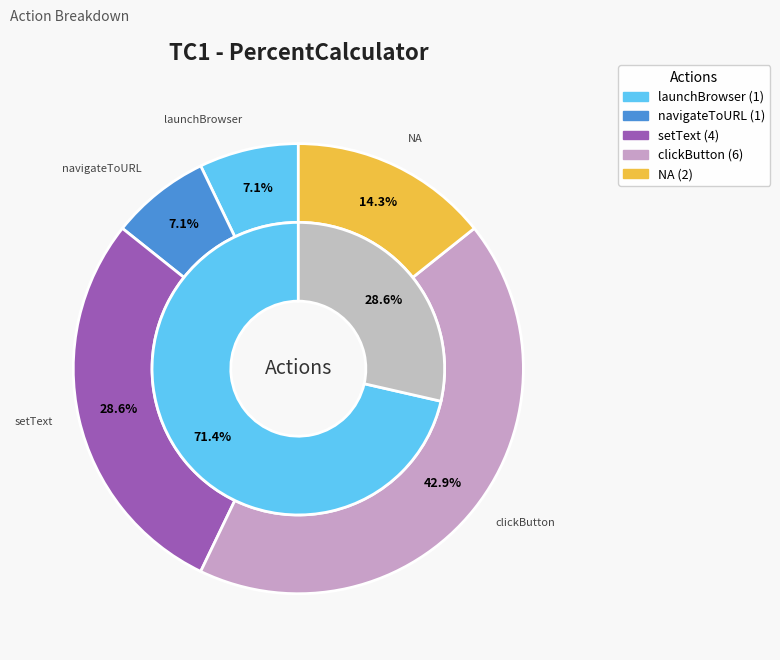

Does setText represent more than half of the total?

No